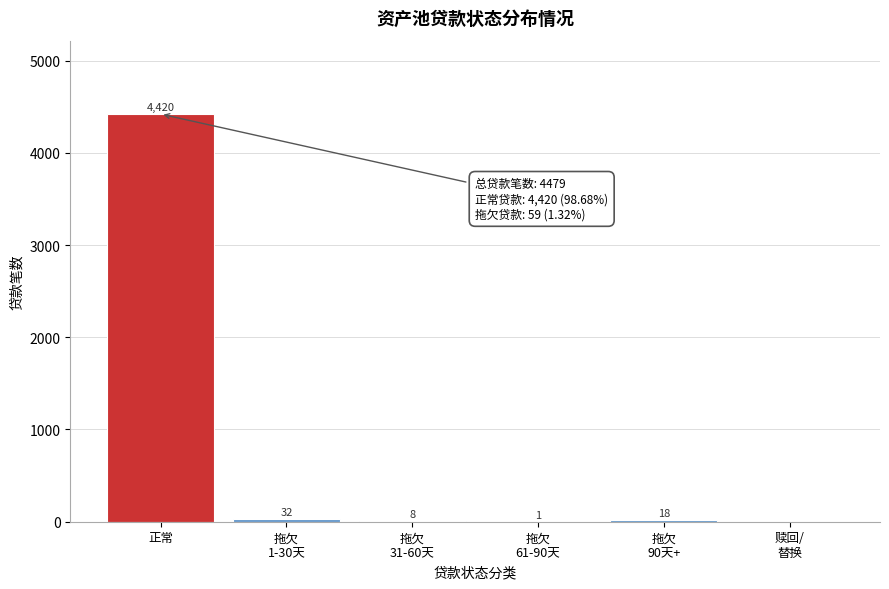

What is the sum of all values?

4479